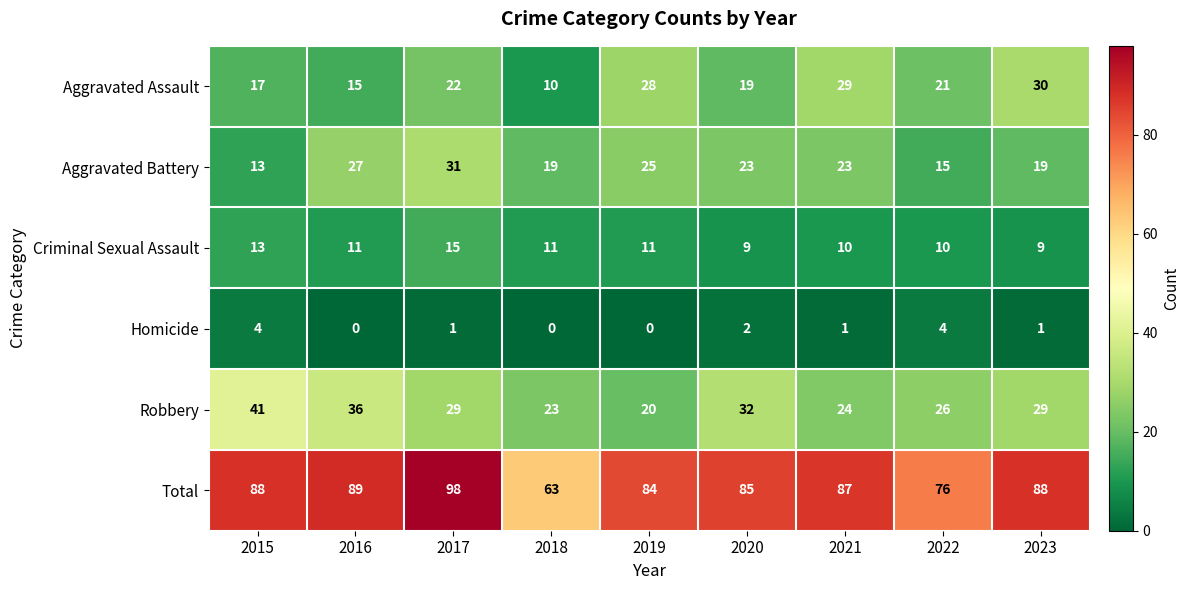

Count the Homicide values in the range 0 to 2.

7